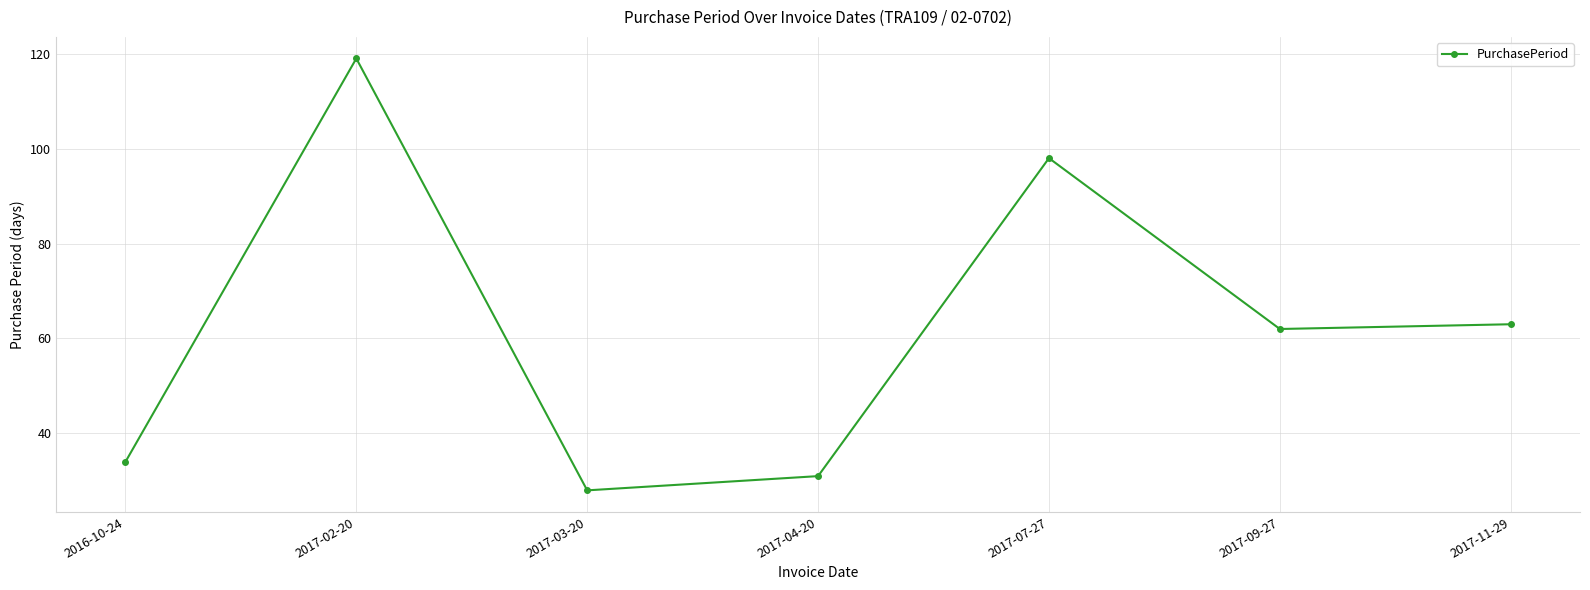

Reading left to right, list all the values displayed in this chart.

2016-10-24=34	2017-02-20=119	2017-03-20=28	2017-04-20=31	2017-07-27=98	2017-09-27=62	2017-11-29=63